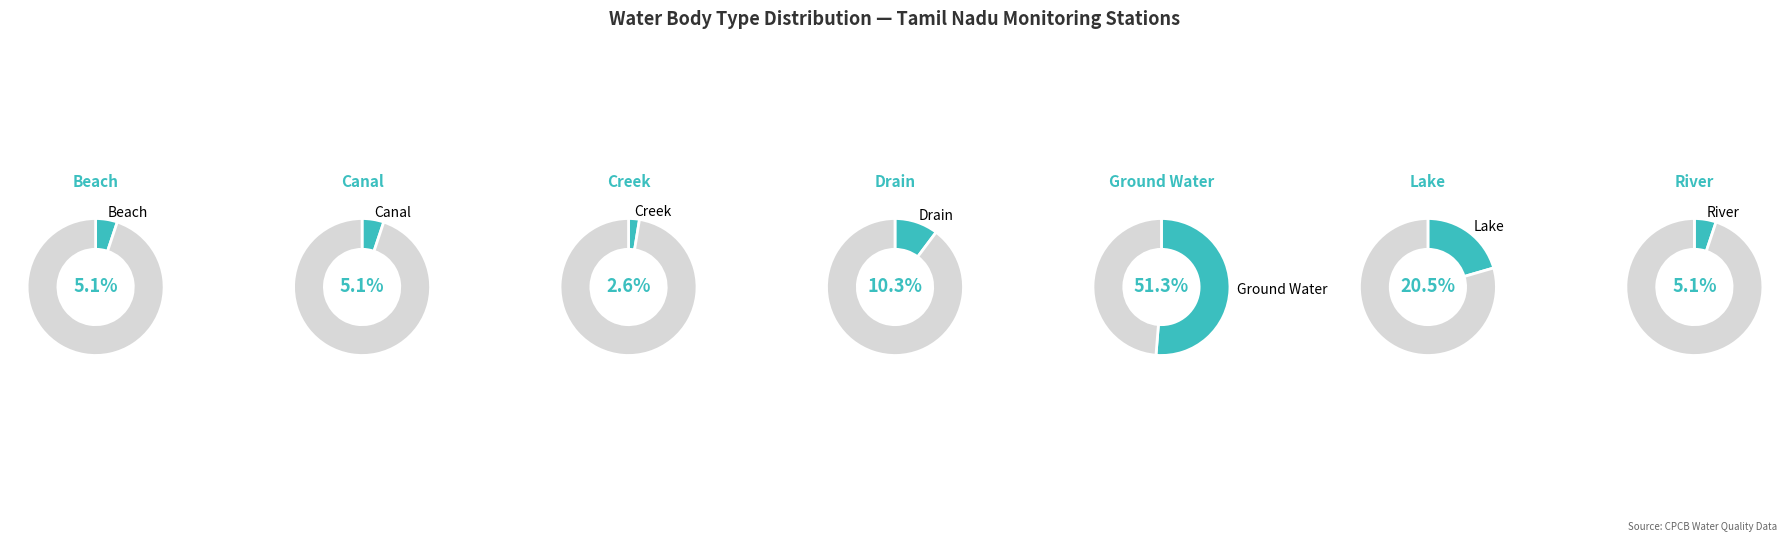

Is there a majority slice in this chart?

Yes